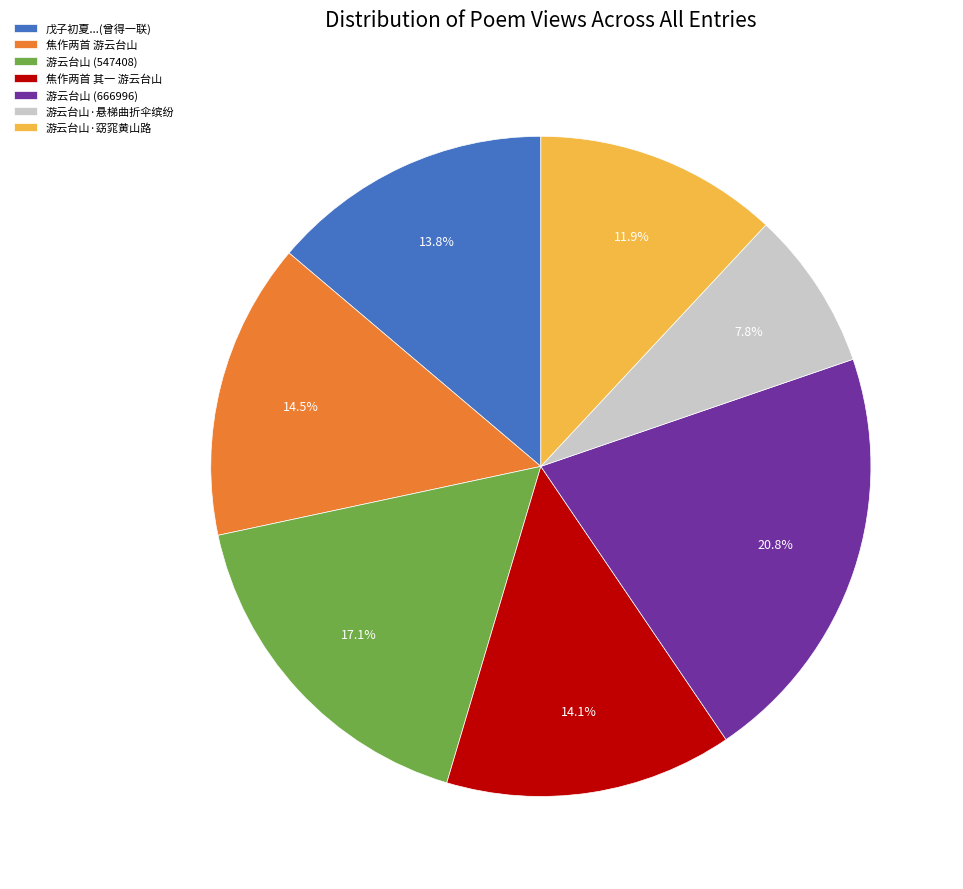

What portion of the pie excludes 焦作两首 游云台山?

85.5%